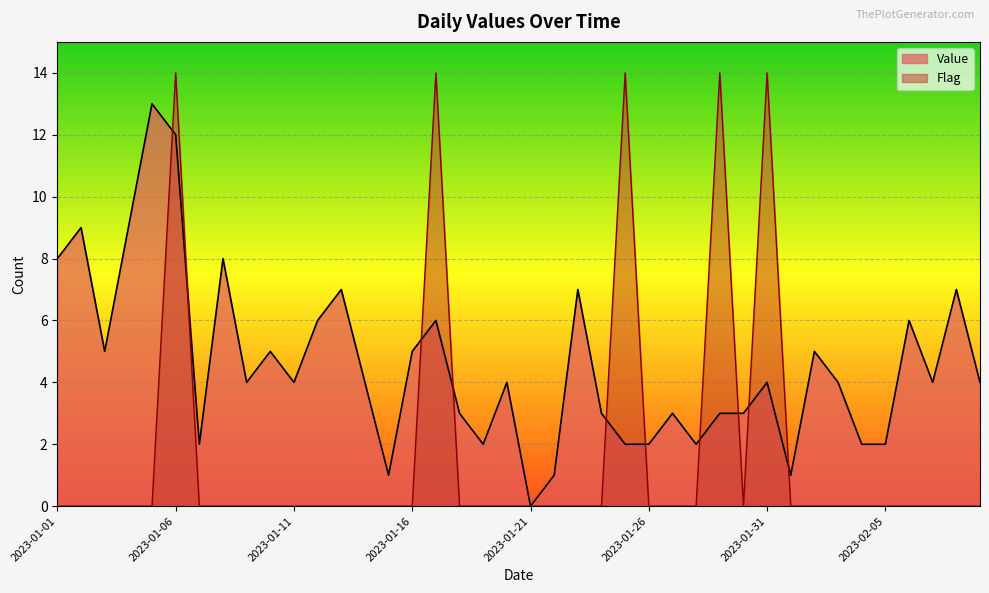

List the series in order of their overall mean, lowest first.

Flag, Value